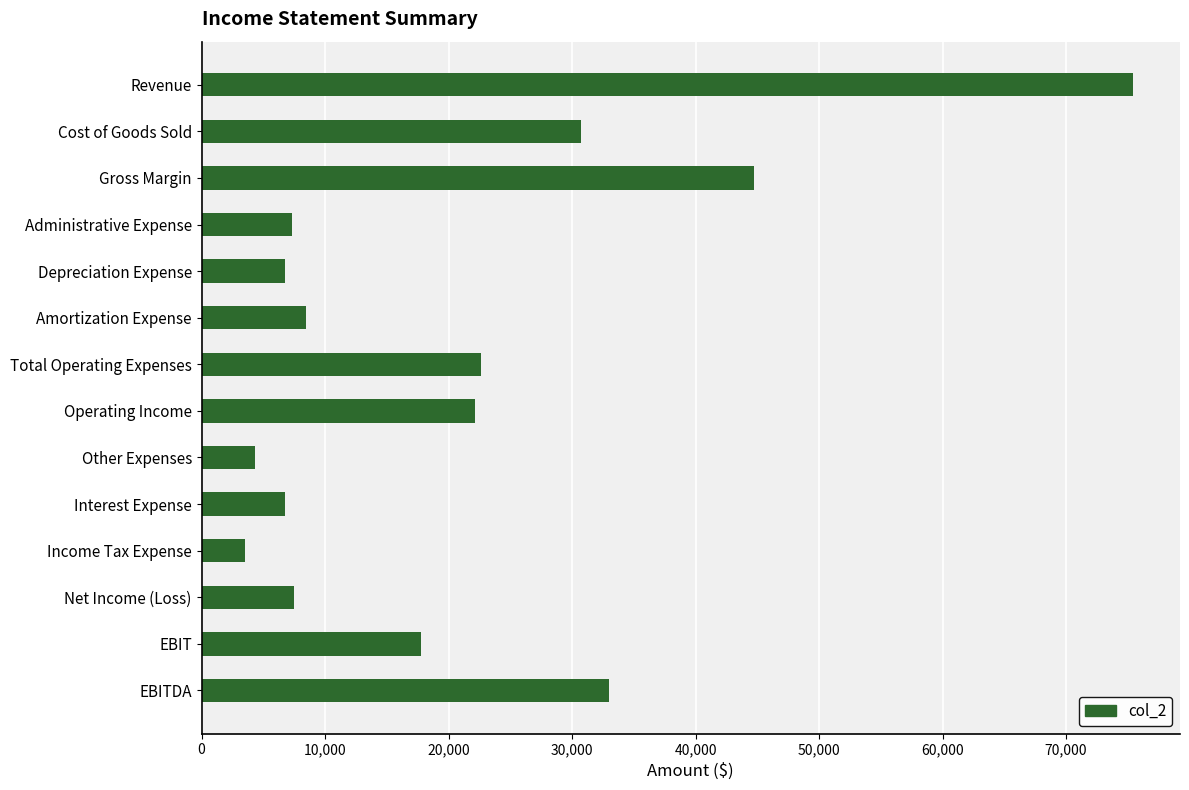

What is the sum of all values?

291103